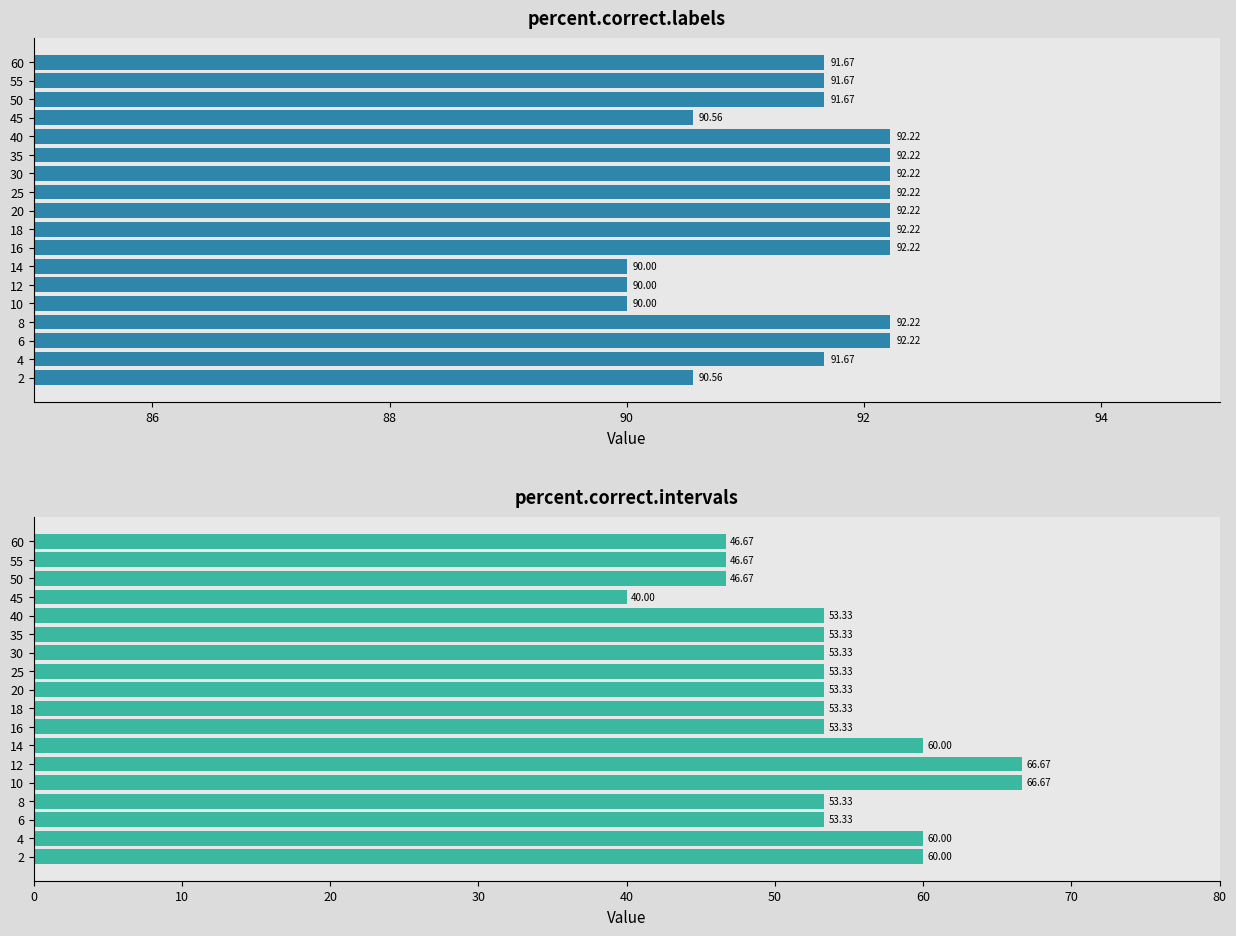

What is the minimum value shown in the chart?

40.0